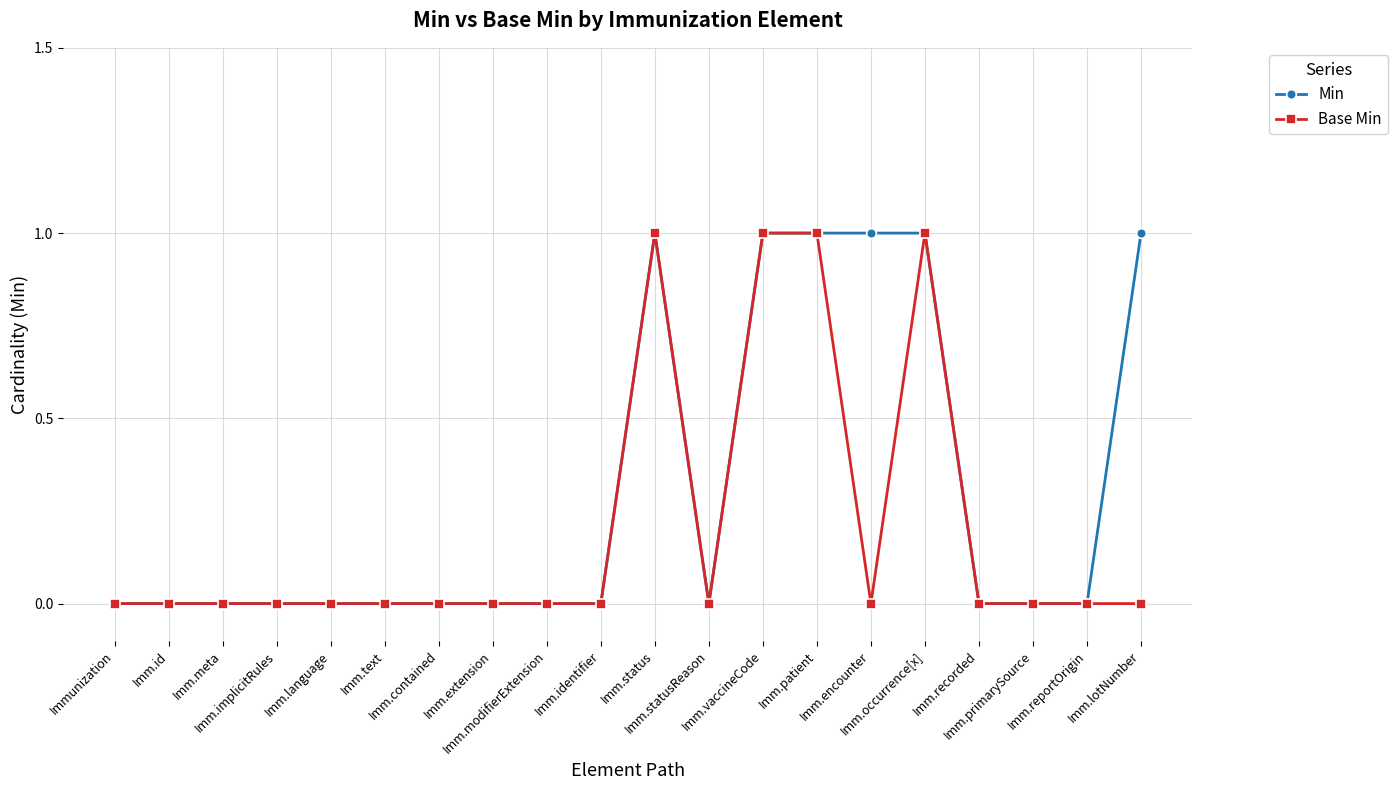

True or false: Min has more than 0 interior local peaks.

True